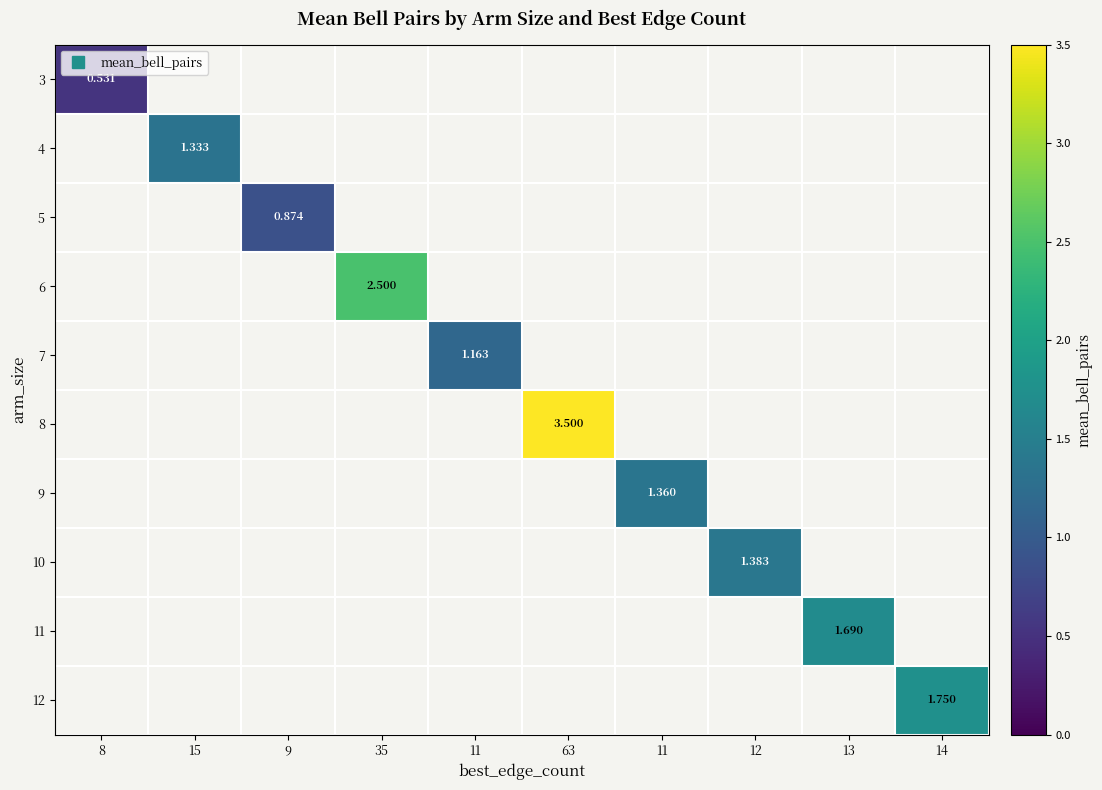

Which category has the highest value across all series?

63